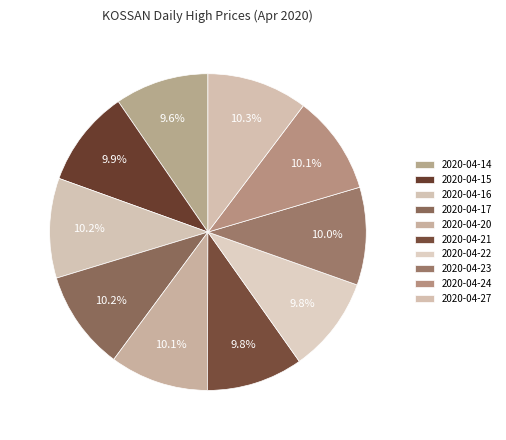

Combined, what portion of the pie is 2020-04-20 and 2020-04-22?

19.9%